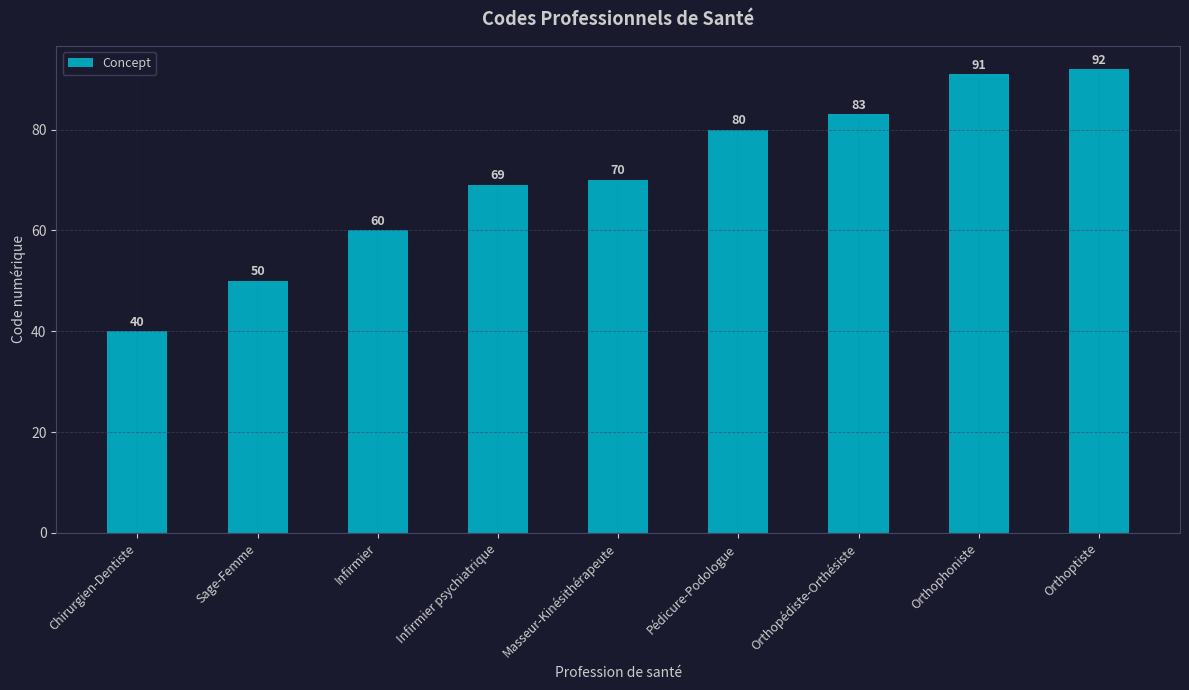

List the labels in order of value, largest first.

Orthoptiste, Orthophoniste, Orthopédiste-Orthésiste, Pédicure-Podologue, Masseur-Kinésithérapeute, Infirmier psychiatrique, Infirmier, Sage-Femme, Chirurgien-Dentiste